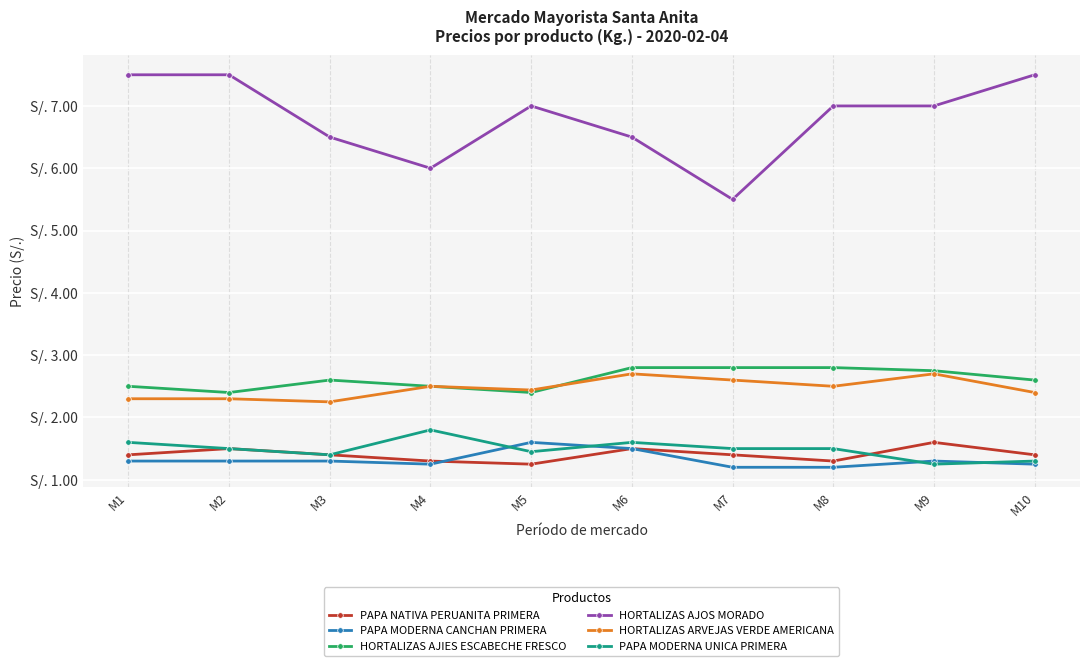

The value of PAPA NATIVA PERUANITA PRIMERA at M1 is 1.4. True or false?

True